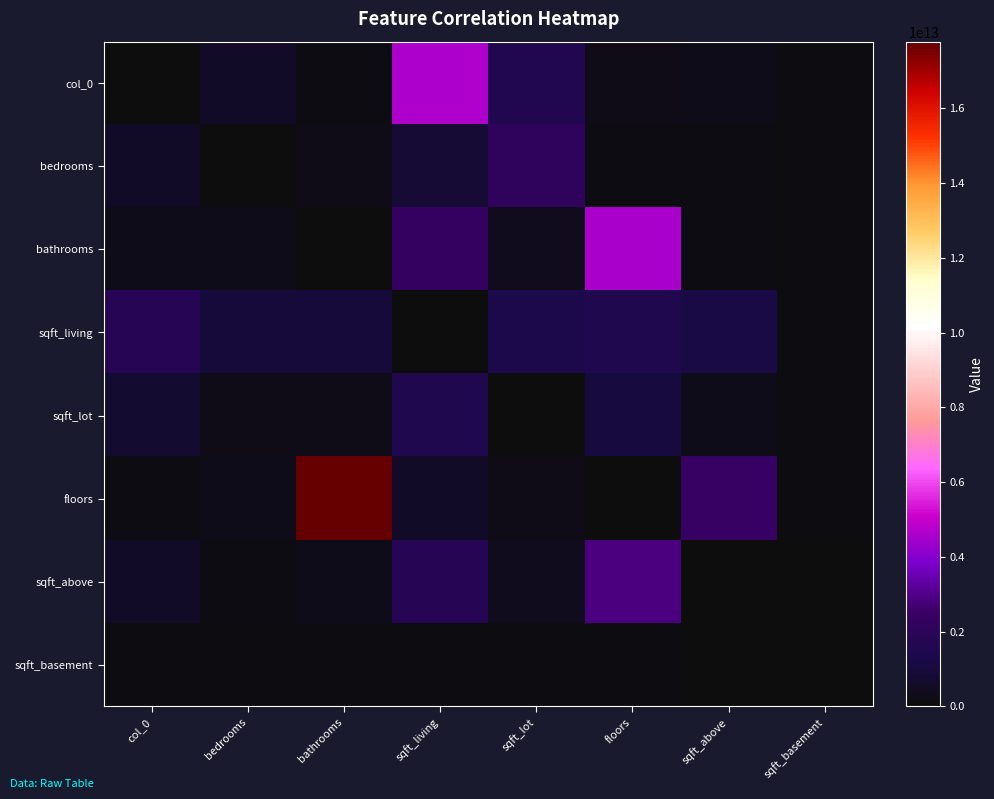

What is the total value across all series at bedrooms?

2797953606200.6